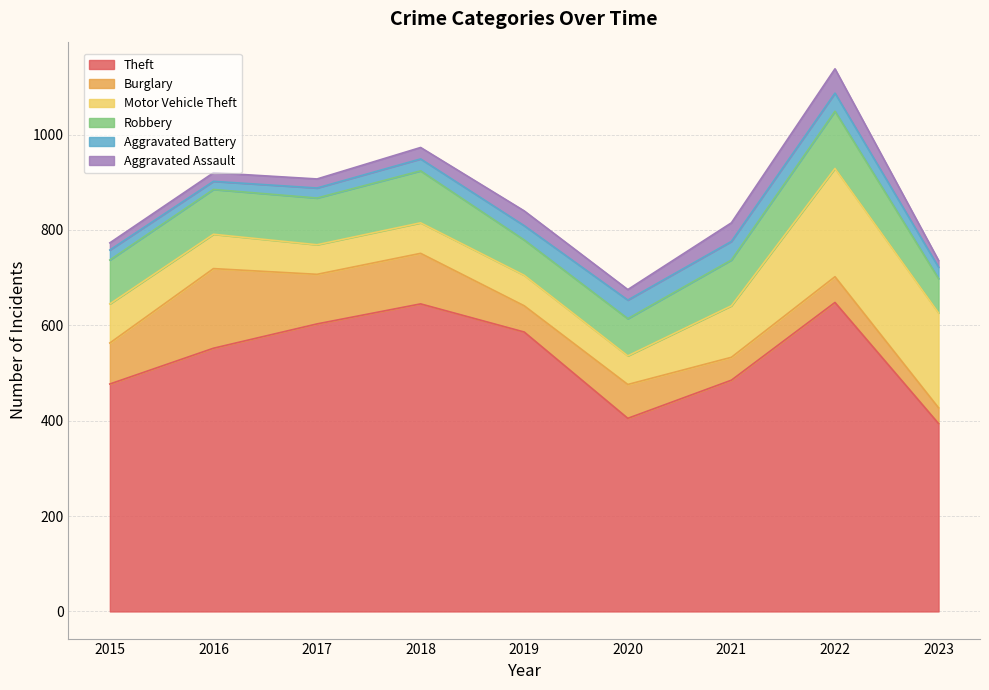

How many values in the Aggravated Battery series exceed 25?

4